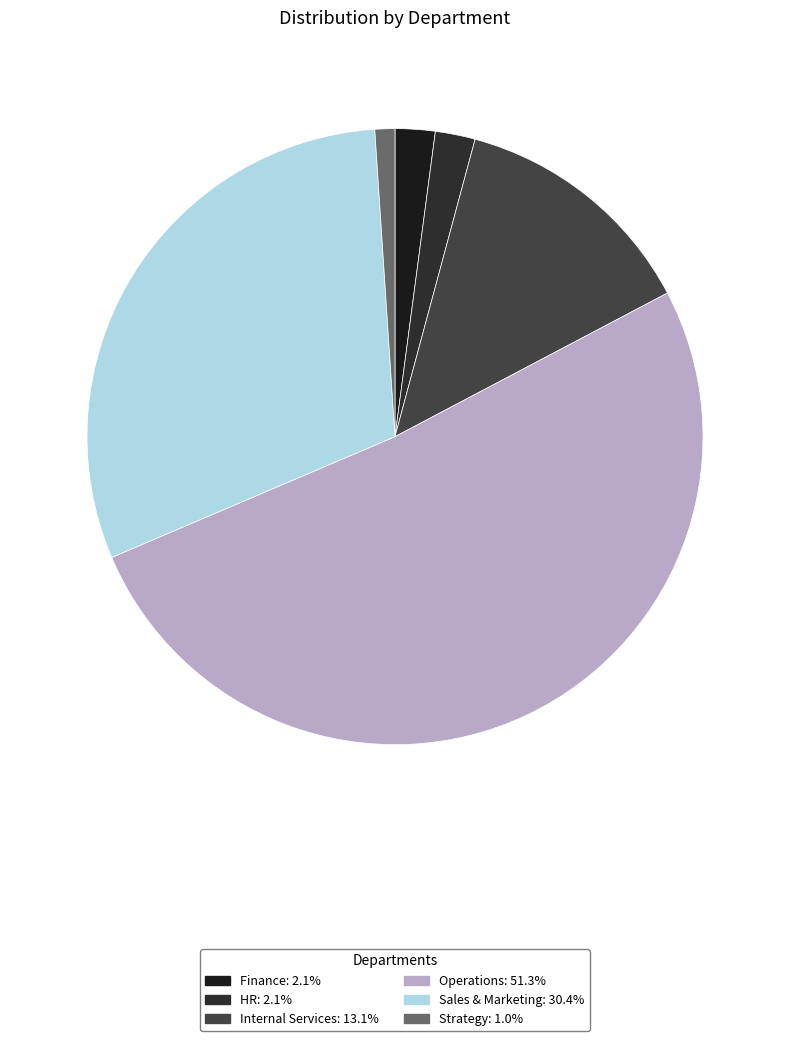

Combined, do HR and Sales & Marketing account for over 50%?

No